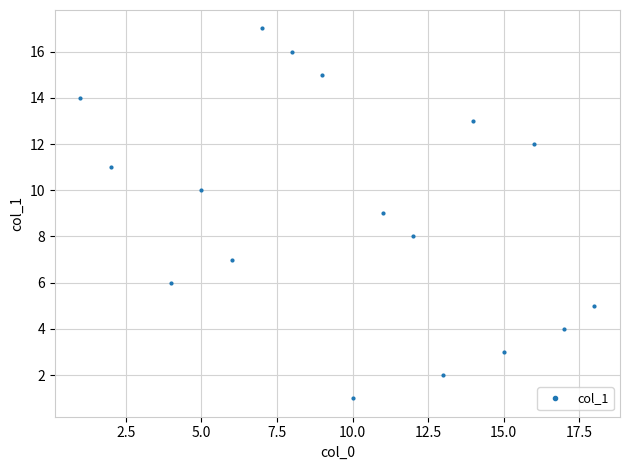

How many data points are less than 9?

8